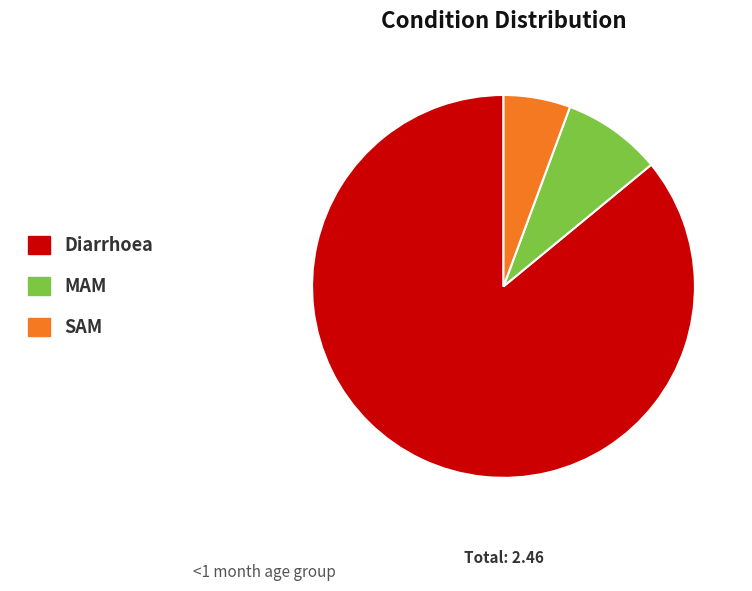

What is the smallest slice in the pie chart?

SAM